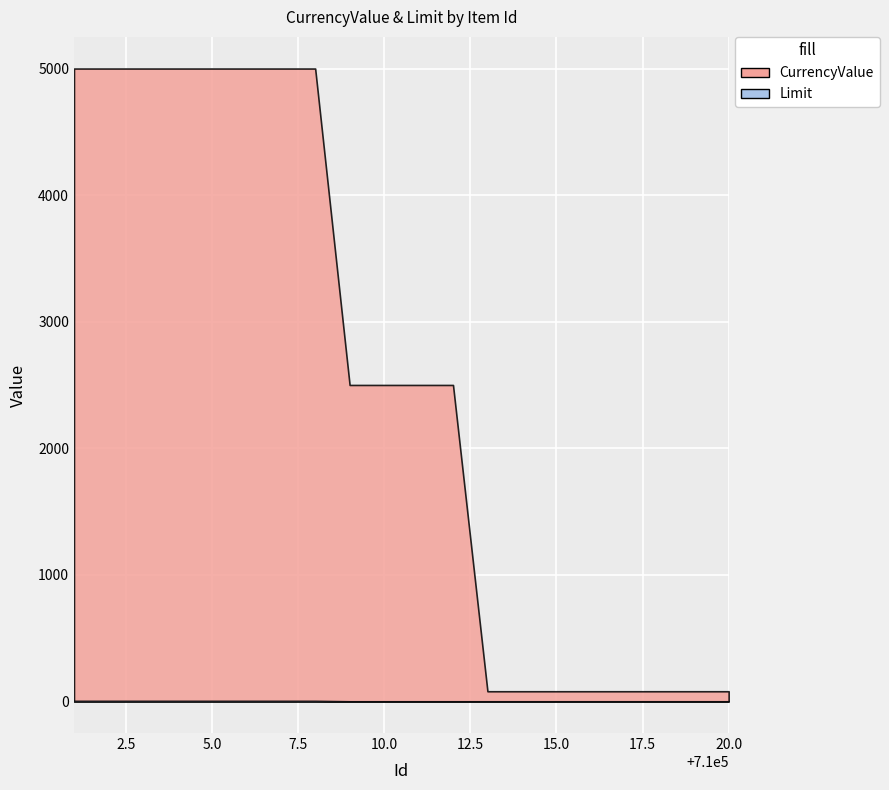

What is the spread (max minus min) of values at 710008?

4995